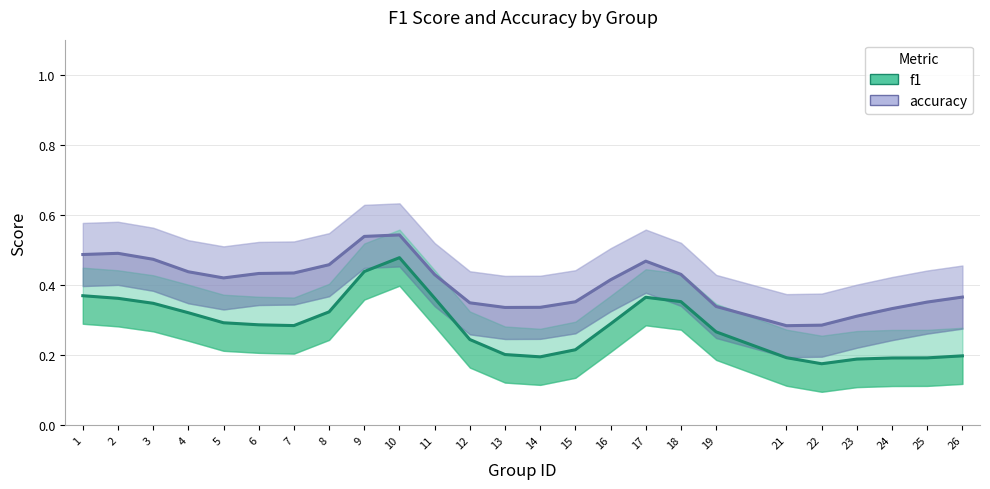

Does the chart display data point markers on the line(s)?

No